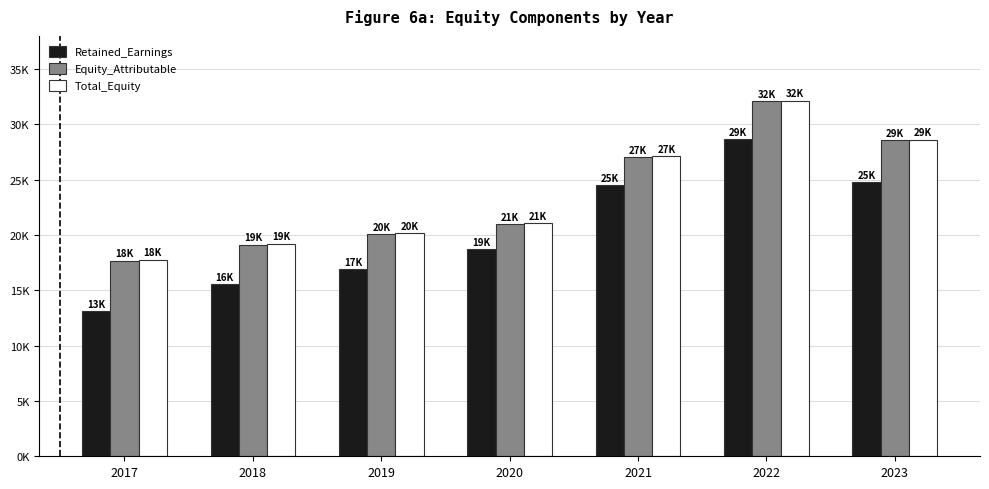

What is the maximum value shown in the chart?

32146